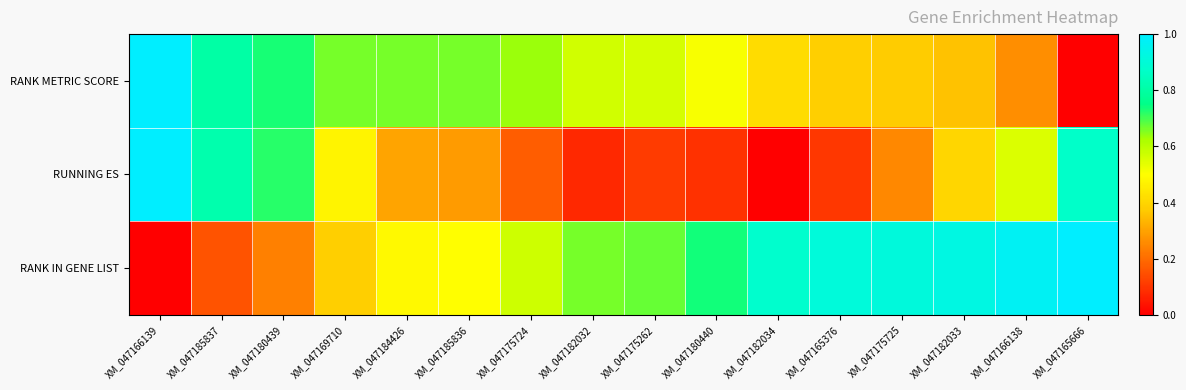

What is the spread (max minus min) of values at XM_047166138?

0.7